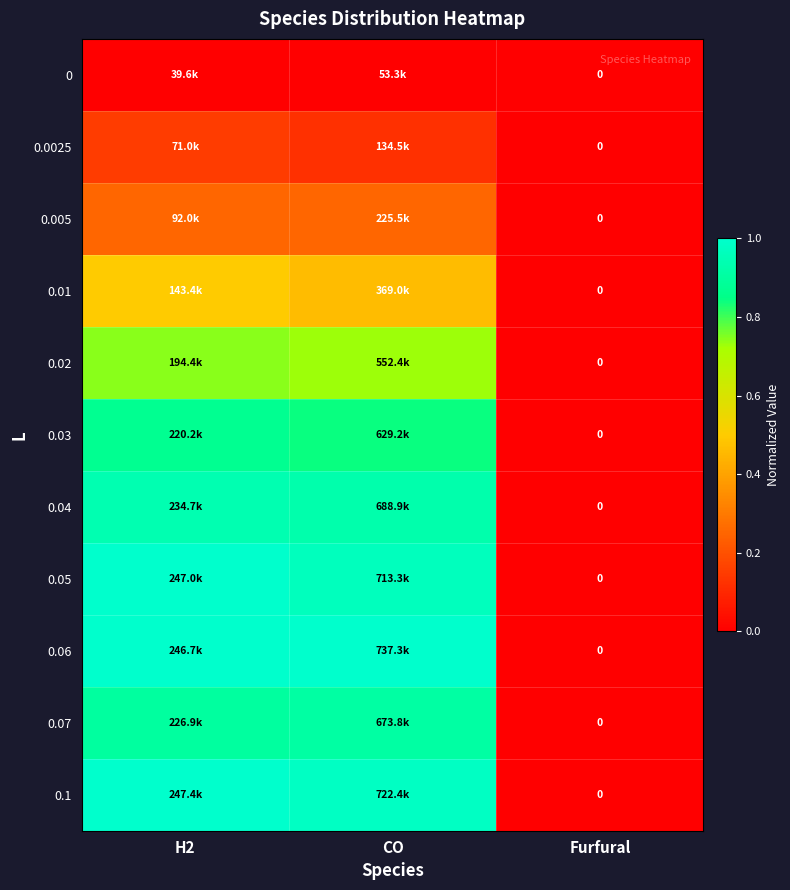

What is the difference between the 0.03 values at Furfural and H2?

0.9